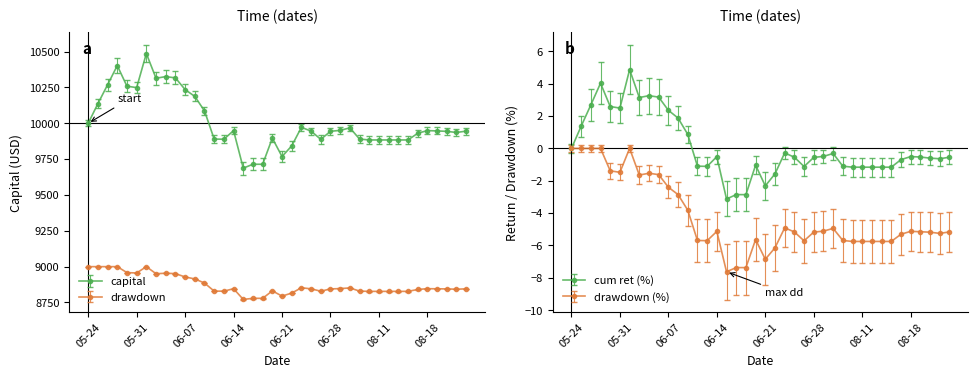

The capital series shows 16551.3 at 2022-06-15. True or false?

False